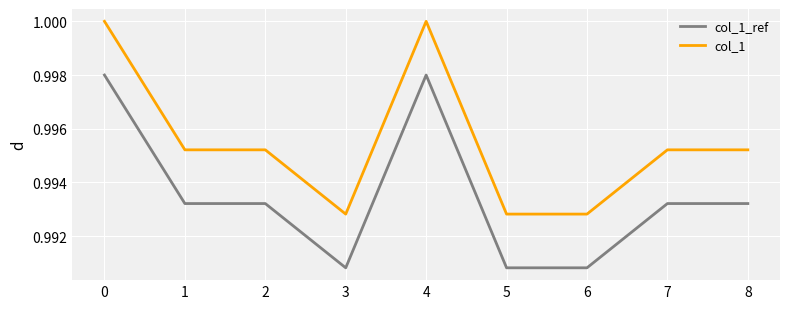

The col_1 series shows 1.0 at 4. True or false?

True